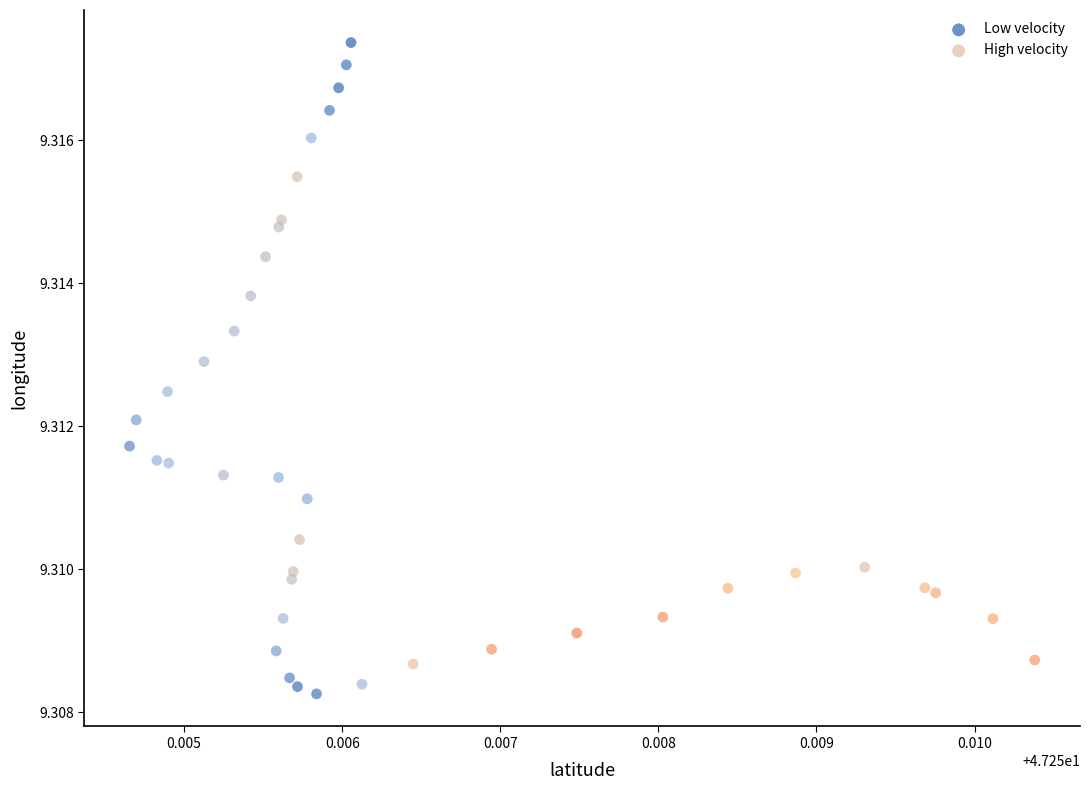

What are all the series names shown in the legend?

Low velocity, High velocity